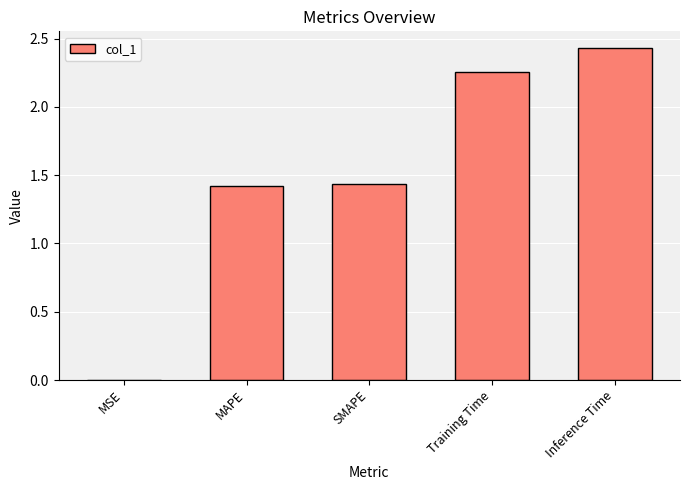

Which category has the highest value across all series?

Inference Time